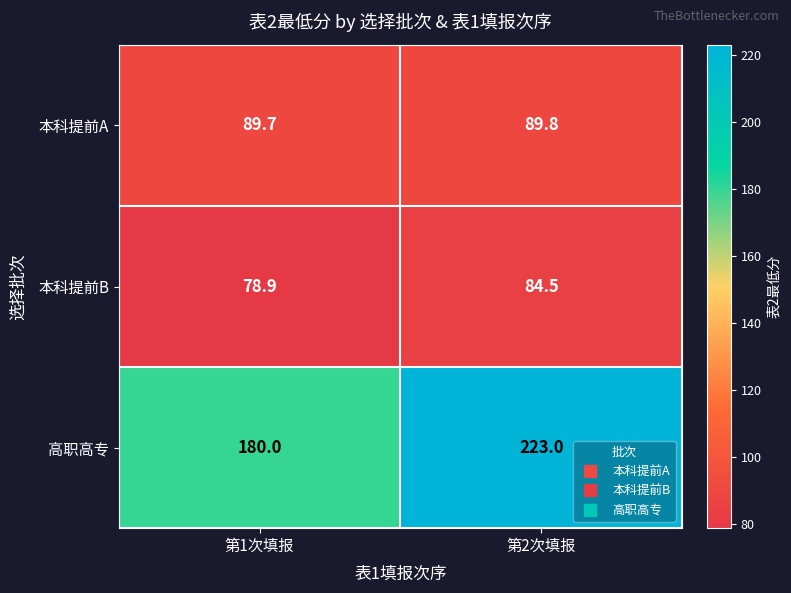

What is the difference between the 本科提前B values at 第2次填报 and 第1次填报?

5.6